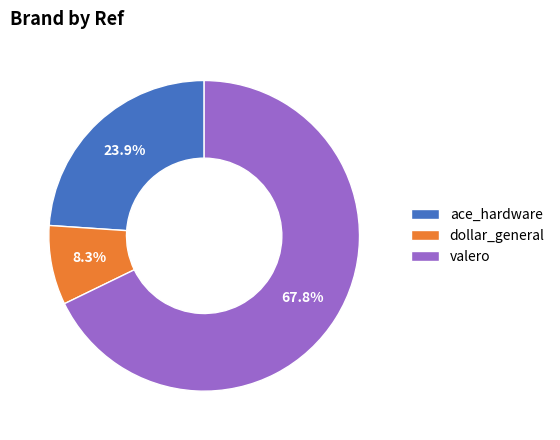

To the nearest percent, what percentage of the pie is dollar_general?

8%